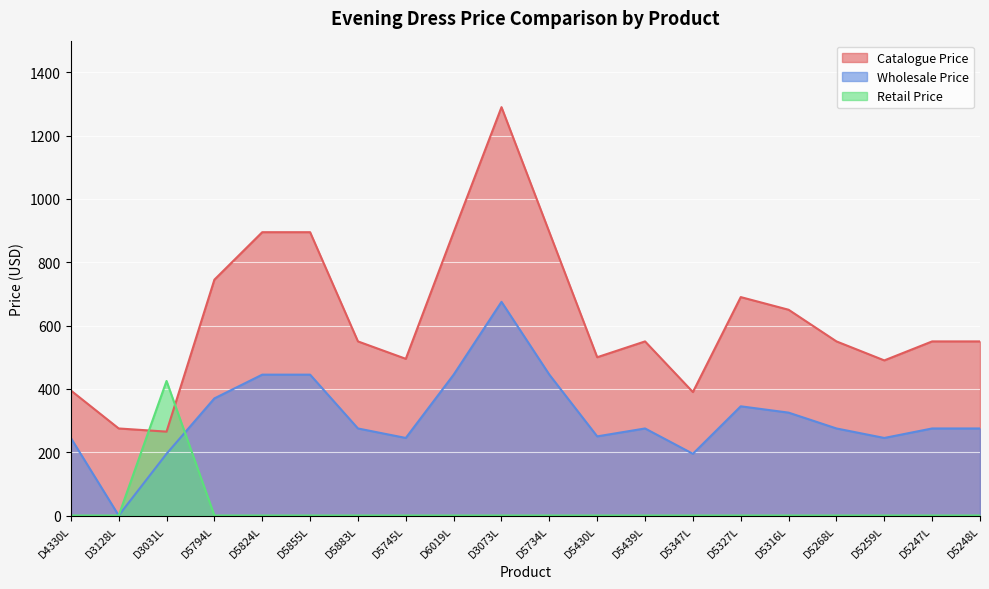

At which label is Retail Price closest to 212?

D4330L